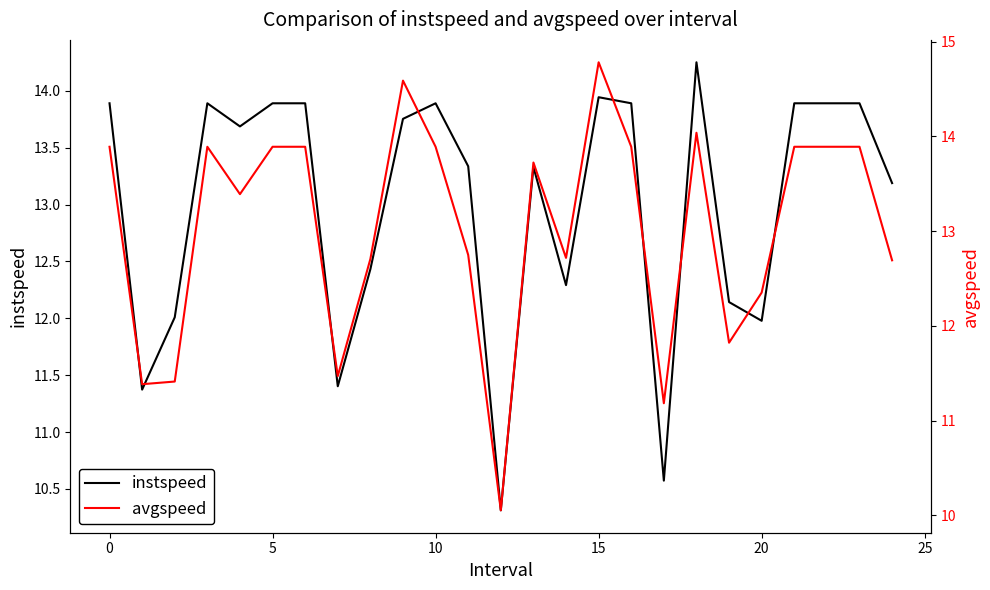

What is the value of the avgspeed point at the 7th from the left?

13.9